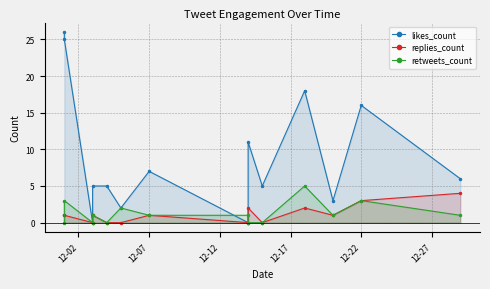

How many times do retweets_count and replies_count cross each other?

2